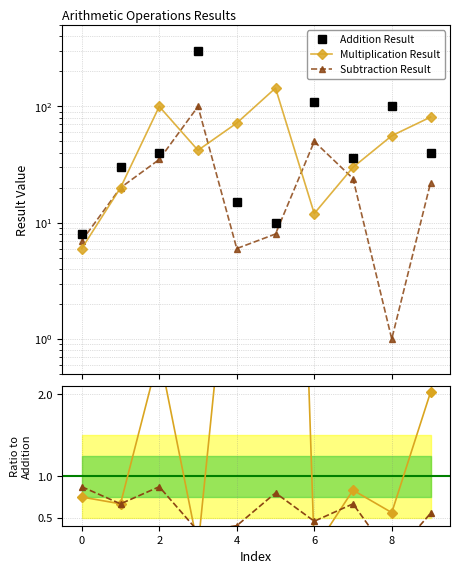

At which category is the sum across all series the highest?

3